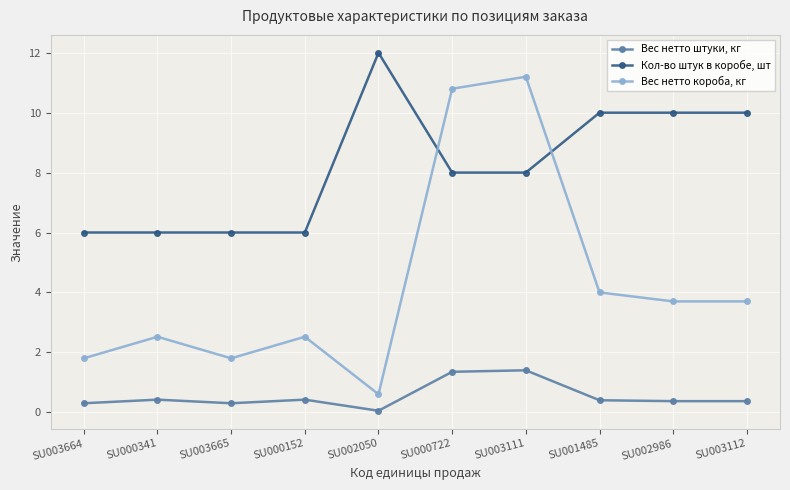

What are all the series names shown in the legend?

Вес нетто штуки, кг, Кол-во штук в коробе, шт, Вес нетто короба, кг